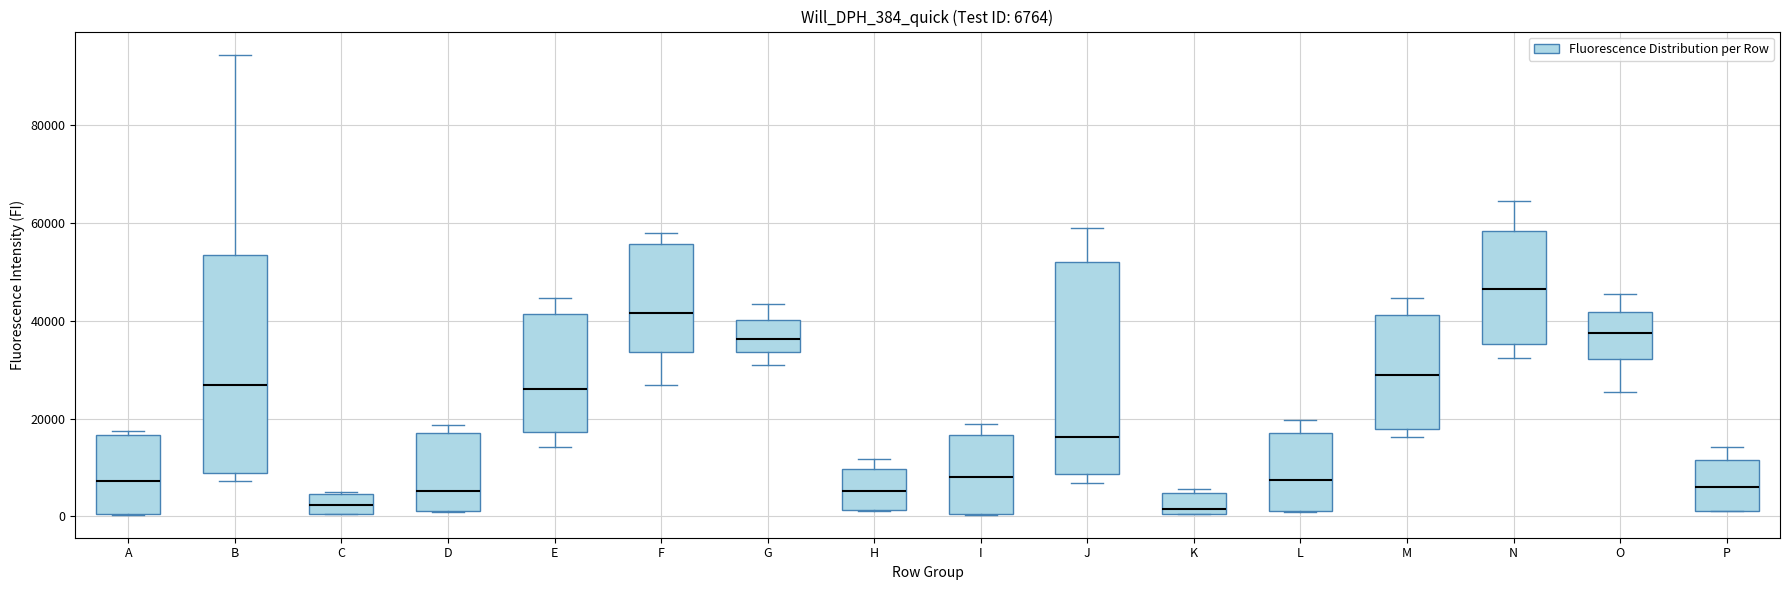

Which box's median line is the highest?

N